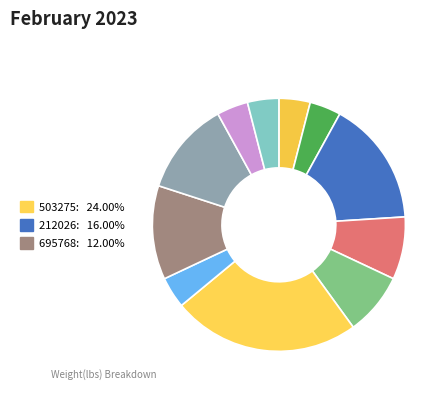

How many segments does this pie chart have?

11